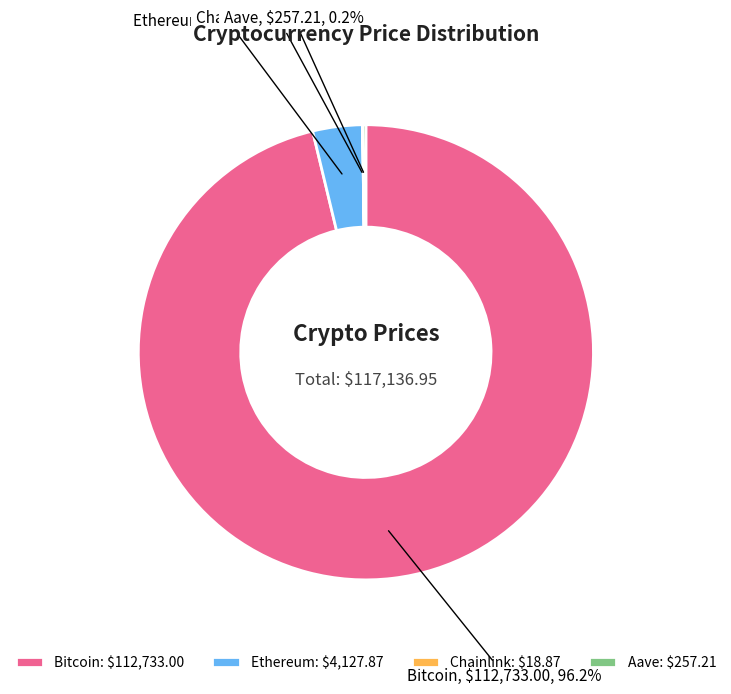

What percentage is NOT represented by Ethereum: $4,127.87?

96.5%